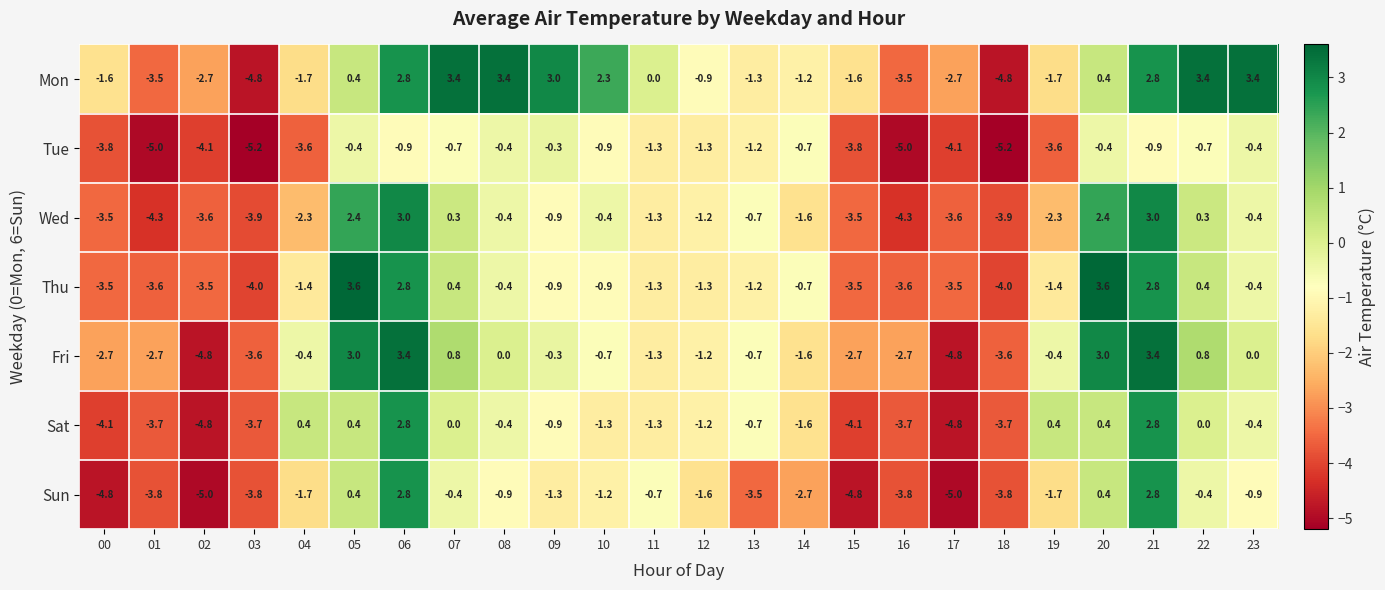

What is the difference between the highest and lowest values at 02?

2.3